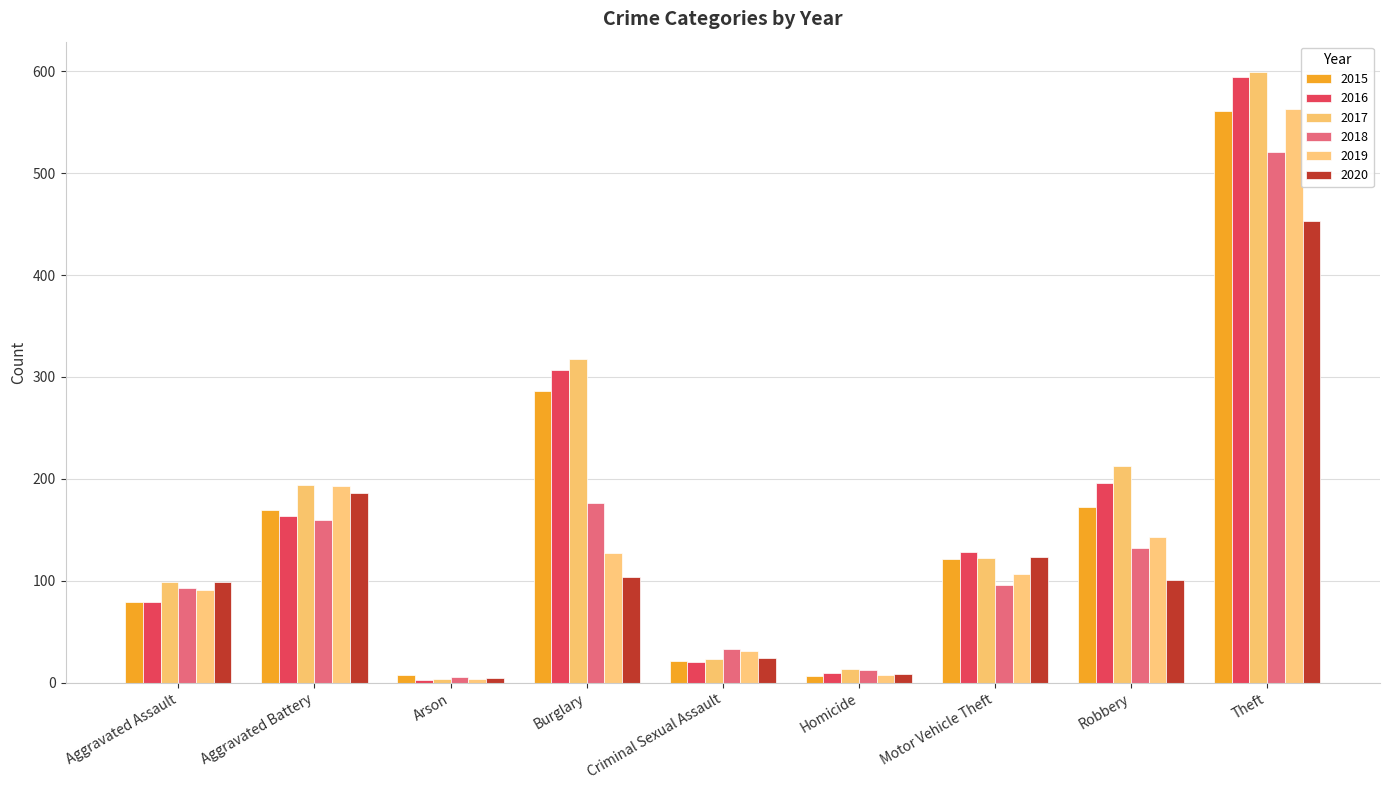

How many groups of bars are there?

9